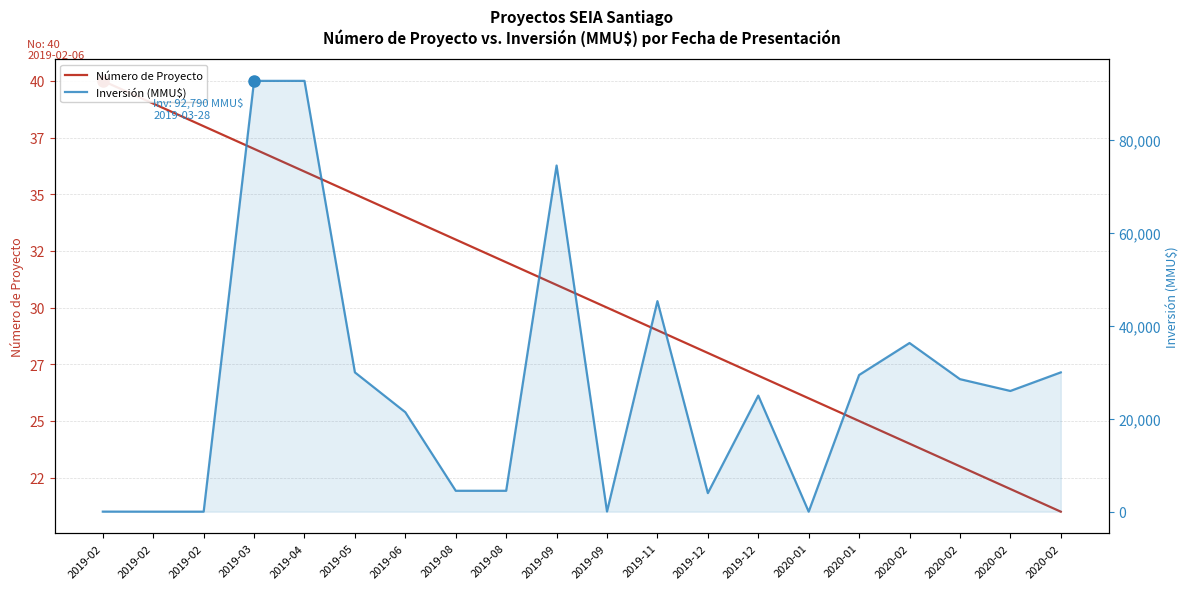

Rank the series at 2019-09 from lowest to highest value.

Número de Proyecto, Inversión (MMU$)